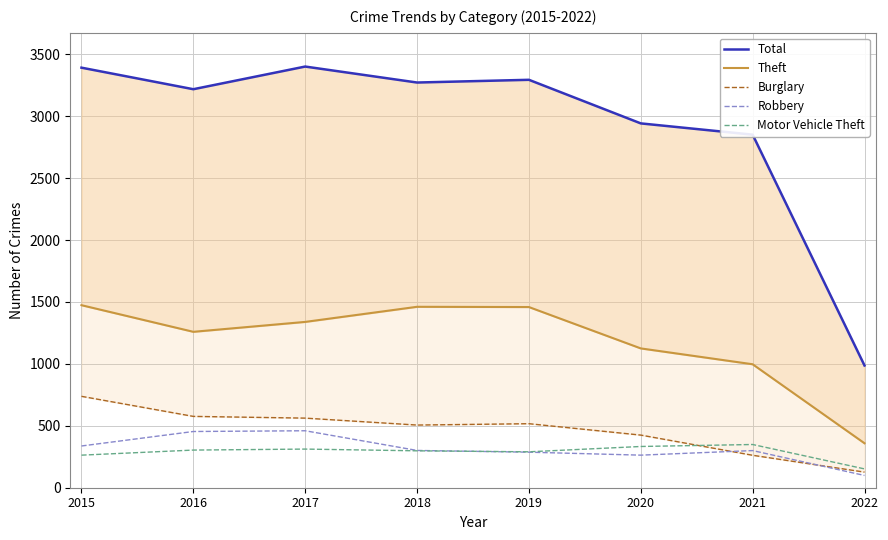

Is it true that Motor Vehicle Theft equals 312 at 2017?

True